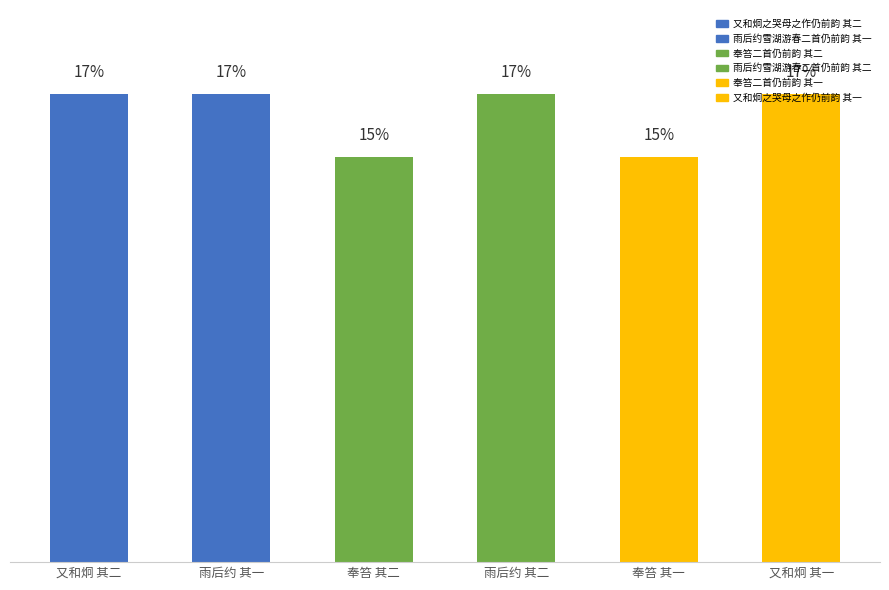

Rank the categories by value from lowest to highest.

奉笞二首仍前韵 其一, 奉笞二首仍前韵 其二, 雨后约雪湖游春二首仍前韵 其一, 雨后约雪湖游春二首仍前韵 其二, 又和炯之哭母之作仍前韵 其一, 又和炯之哭母之作仍前韵 其二